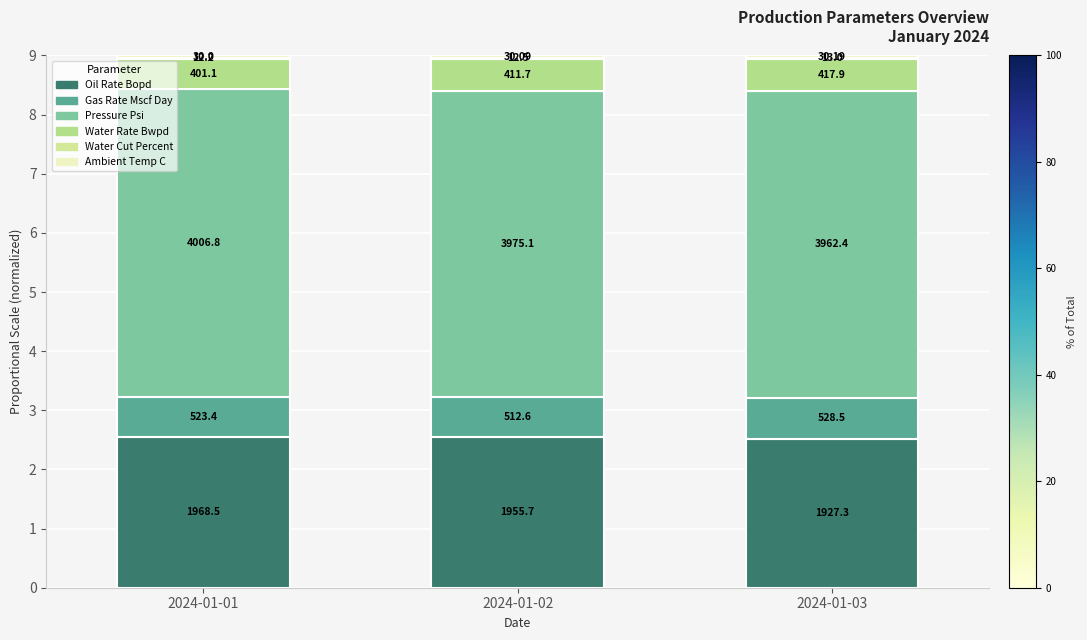

Does the chart contain stacked bars?

Yes